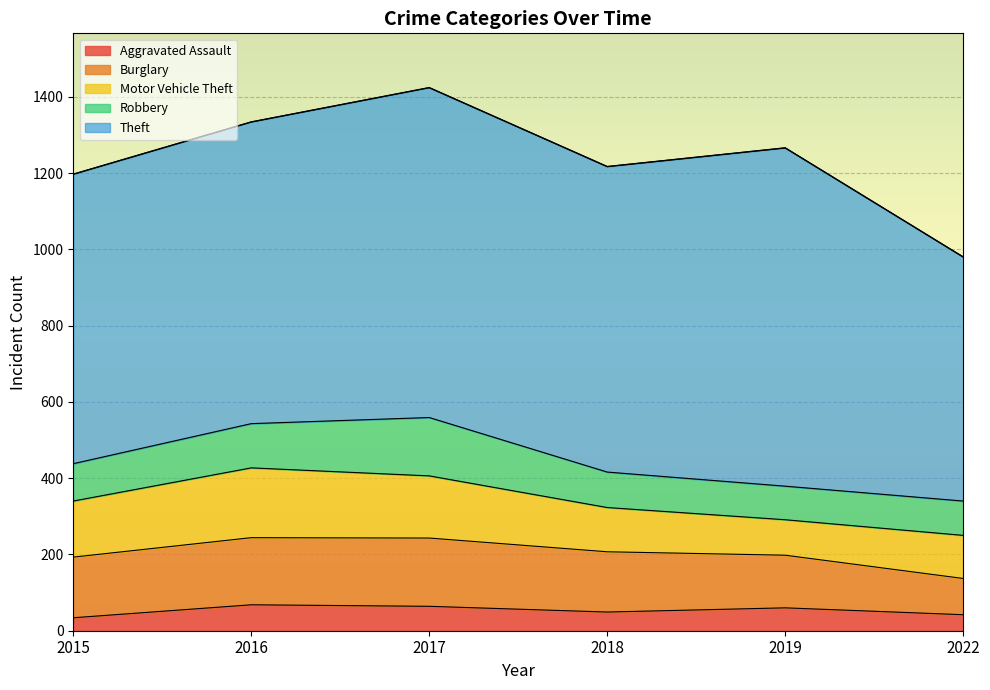

Reading left to right, transcribe all the data shown in this chart.

Aggravated Assault: 2015=34	2016=68	2017=64	2018=49	2019=60	2022=42
Burglary: 2015=159	2016=176	2017=179	2018=158	2019=138	2022=95
Motor Vehicle Theft: 2015=147	2016=183	2017=163	2018=116	2019=93	2022=113
Robbery: 2015=98	2016=116	2017=153	2018=93	2019=88	2022=90
Theft: 2015=759	2016=791	2017=865	2018=801	2019=887	2022=640